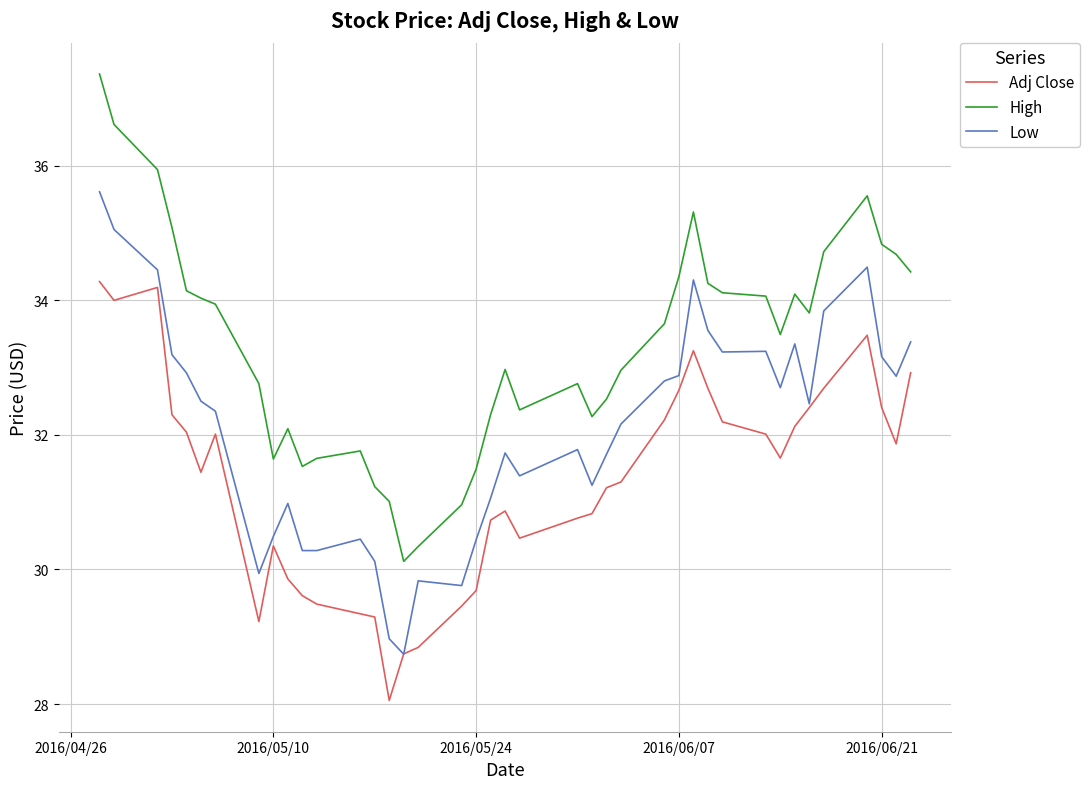

Rank the series by their average value, from highest to lowest.

High, Low, Adj Close